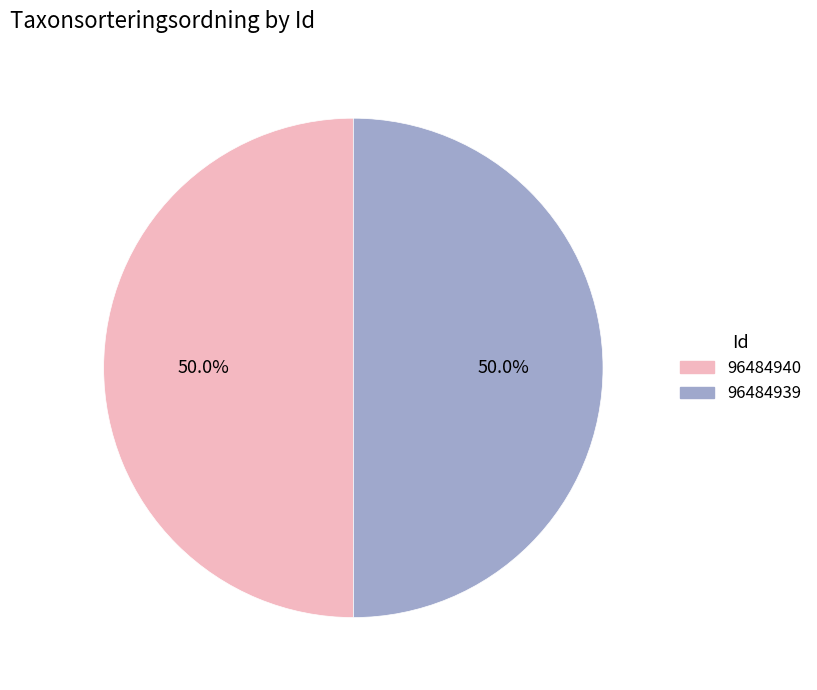

How many slices are in this pie chart?

2